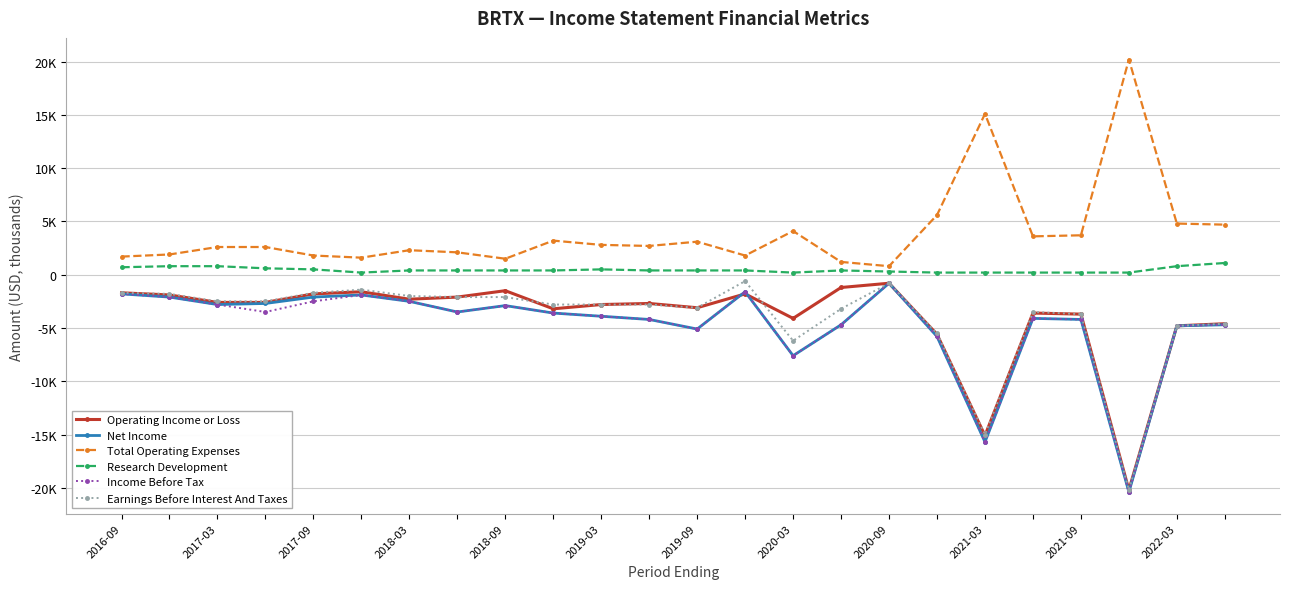

Is this an area chart (filled region under the line)?

No